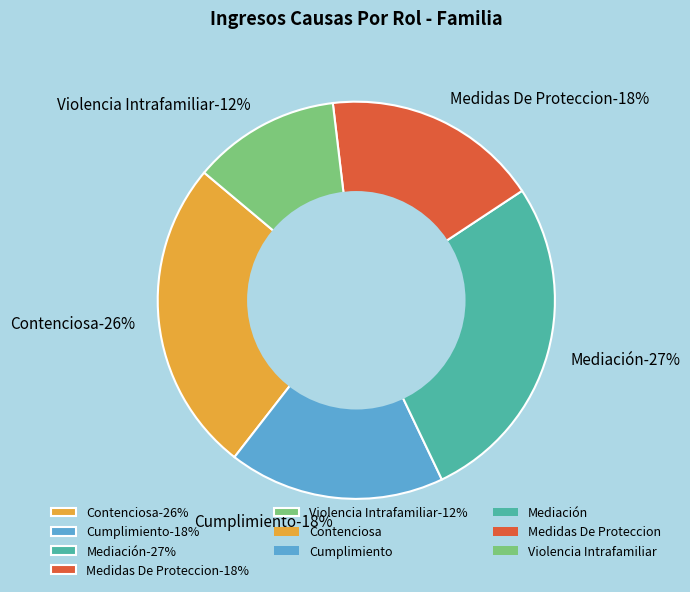

What percentage do Contenciosa and Mediación together represent?

52.8%